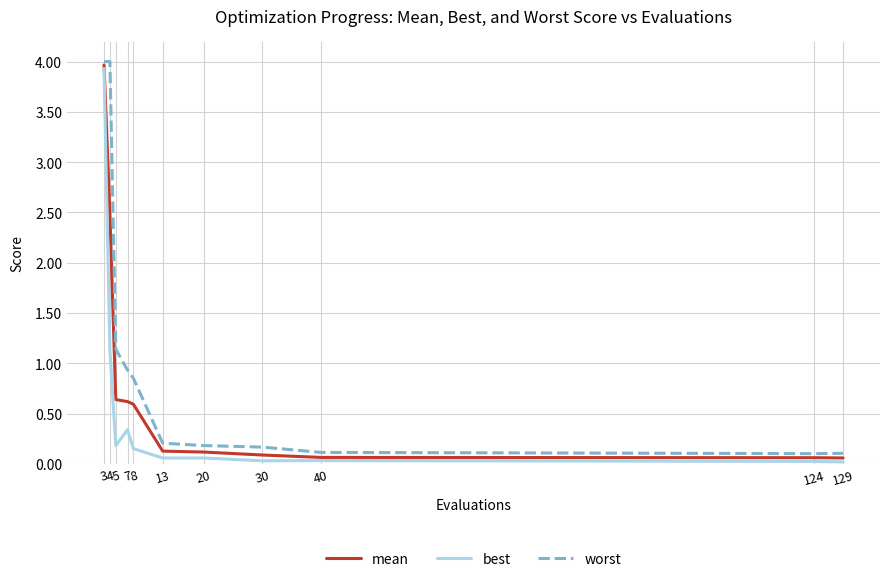

Which series changed the most between 3 and 5?

best